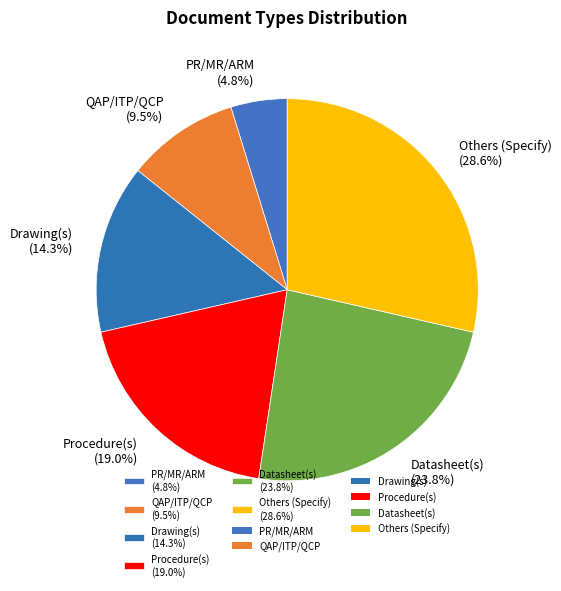

Is there a majority slice in this chart?

No